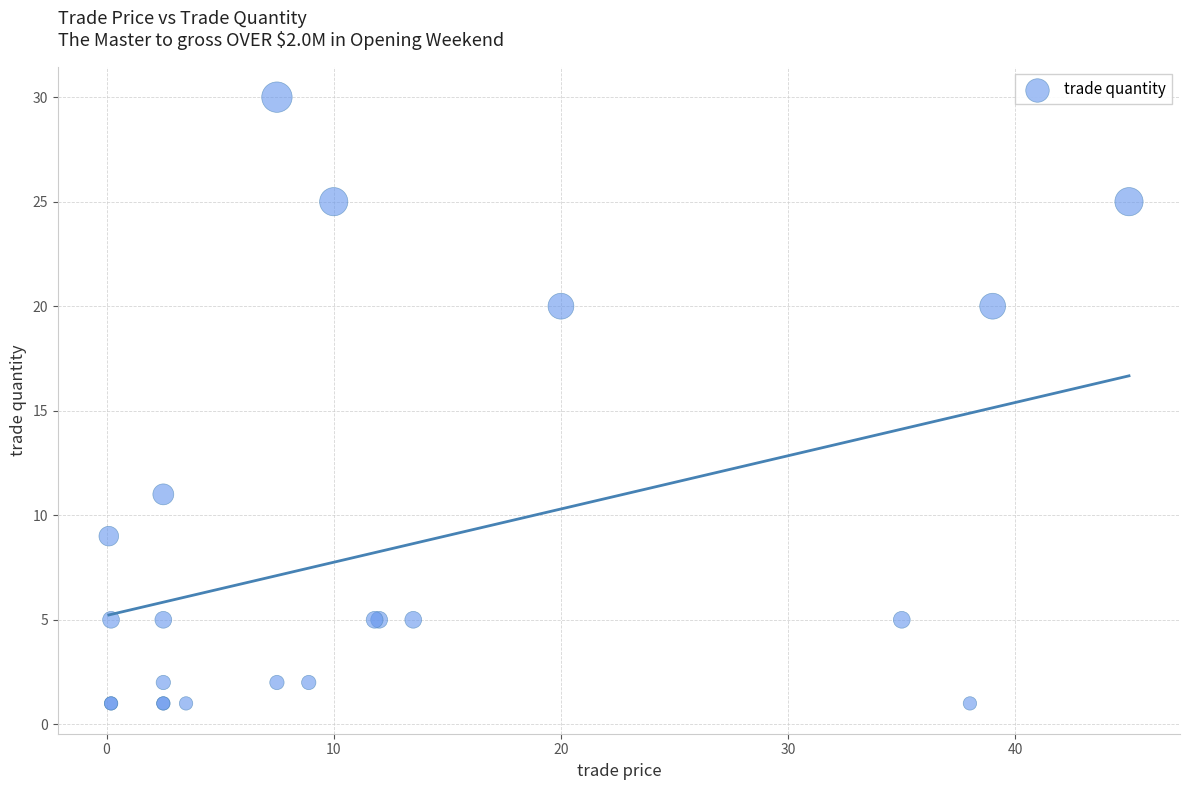

What Y value in the scatter plot is closest to 15?

11